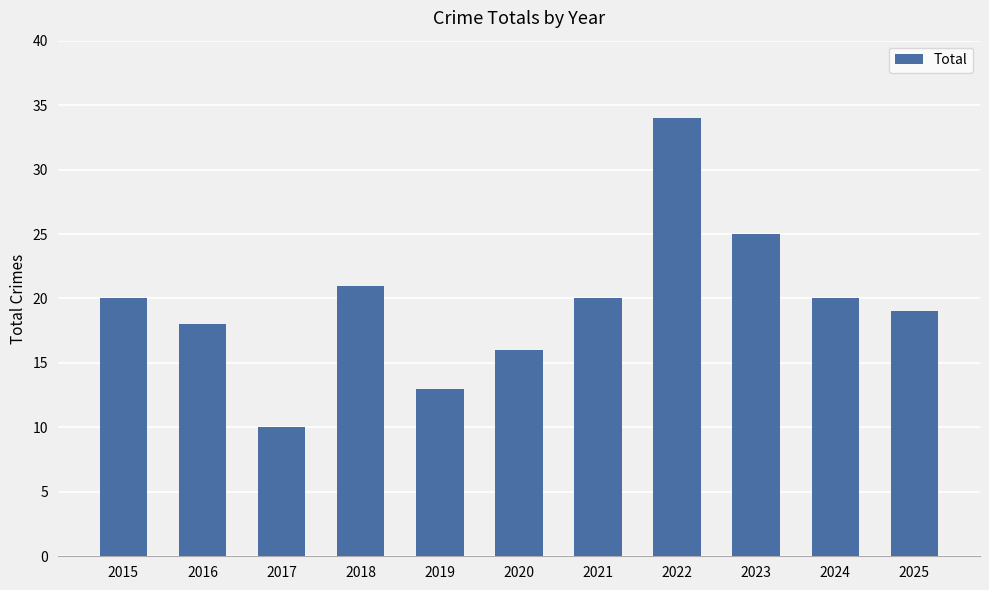

Reading left to right, what are all the values shown in this chart?

2015=20	2016=18	2017=10	2018=21	2019=13	2020=16	2021=20	2022=34	2023=25	2024=20	2025=19